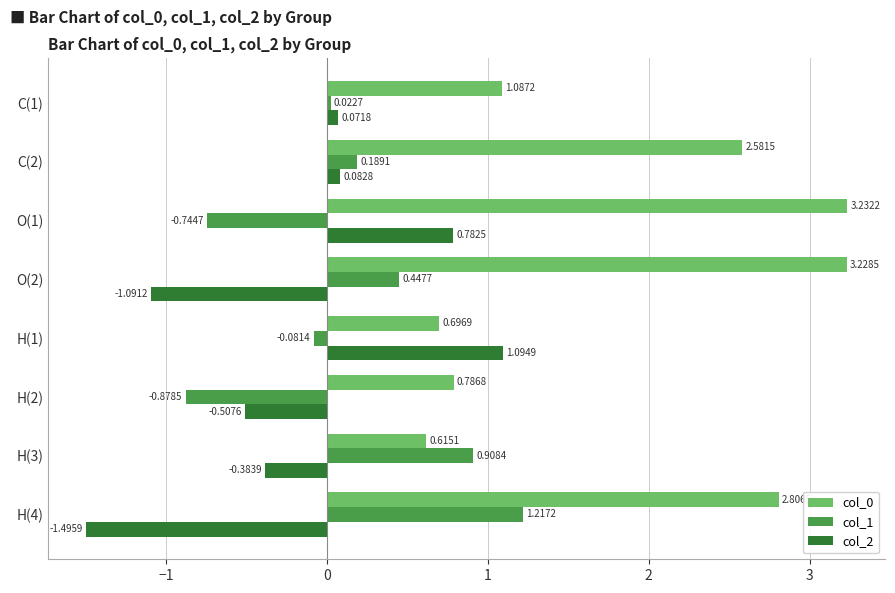

What is the sum of all col_0 values?

15.0